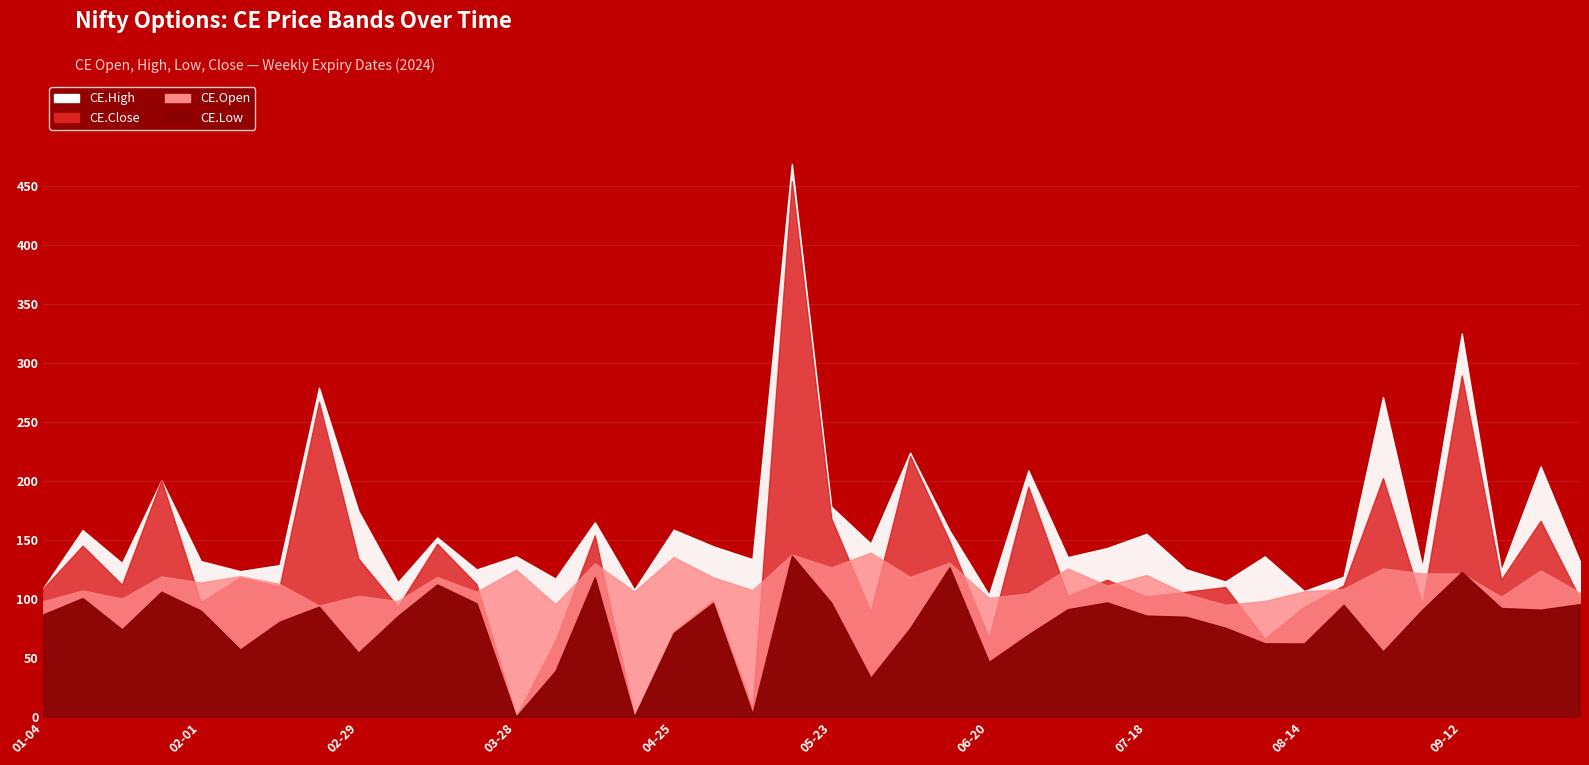

What are all the series names shown in the legend?

CE.High, CE.Close, CE.Open, CE.Low